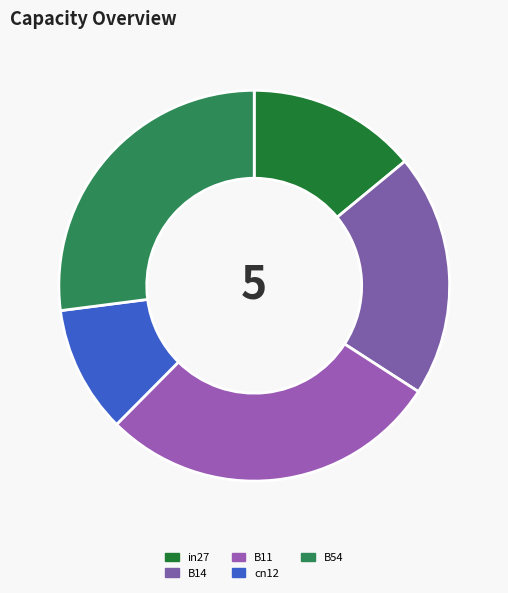

True or false: B14 accounts for 20% of the total.

True